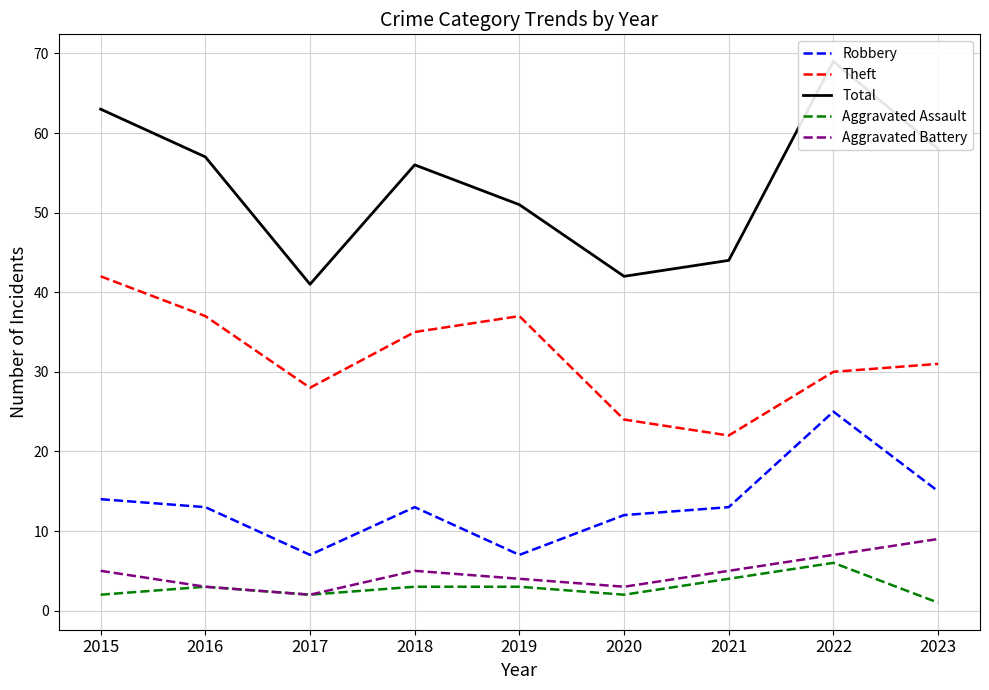

What is the value of the Aggravated Assault point at the 1st from the left?

2